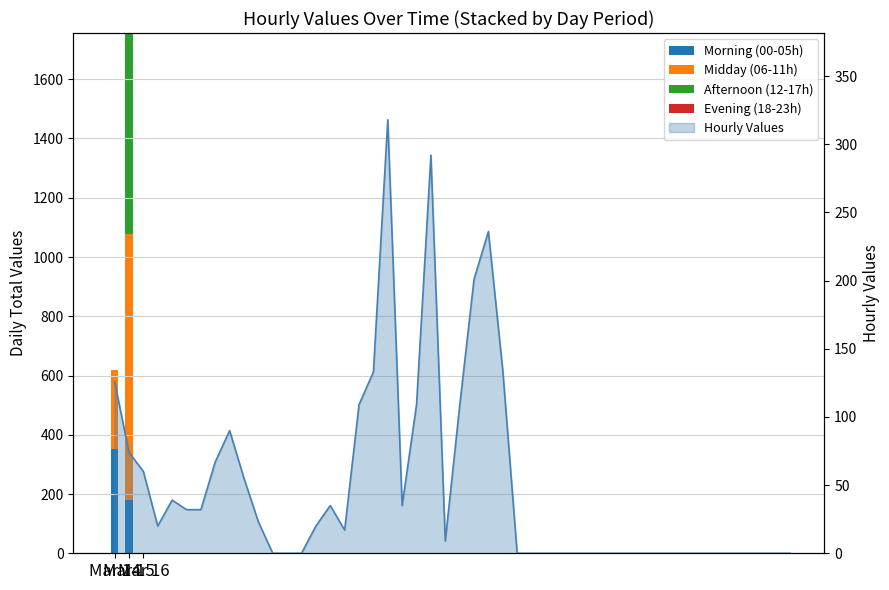

What is the difference between the Morning (00-05h) values at Mar 15 and Mar 14?

170